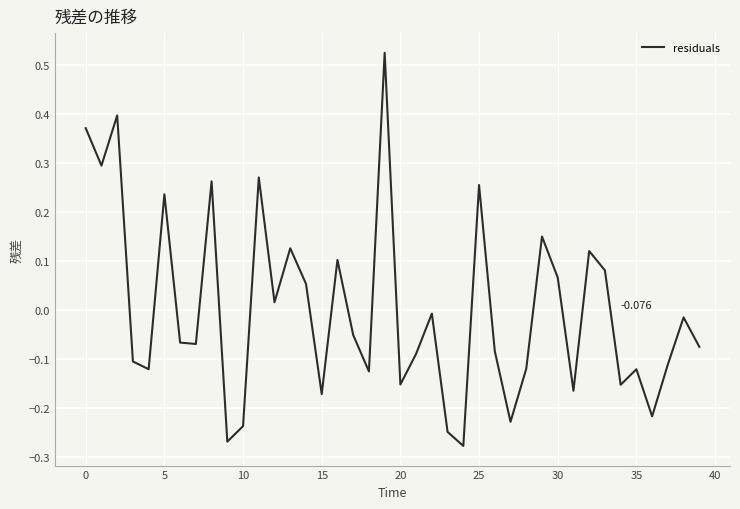

At which category does the chart reach its peak across all series?

19